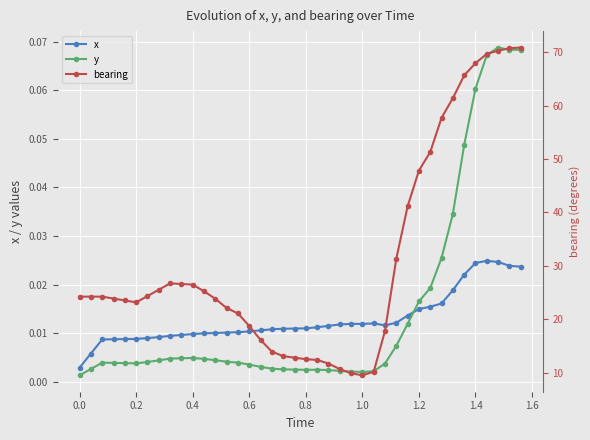

True or false: bearing and y intersect in this chart.

False